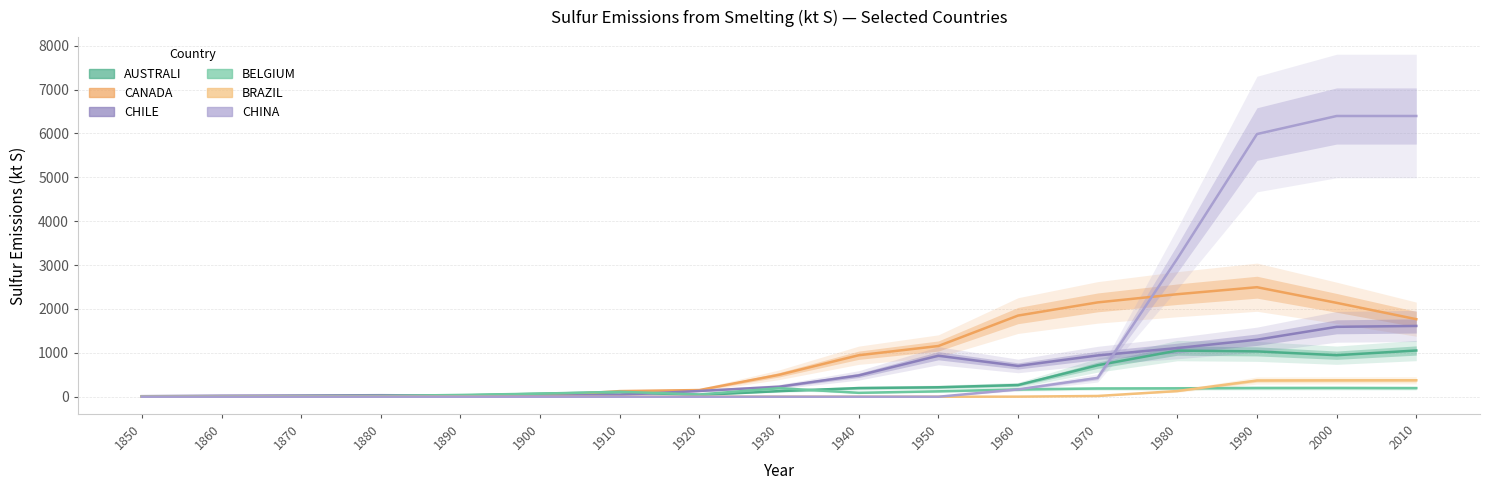

How many series are shown in this chart?

6